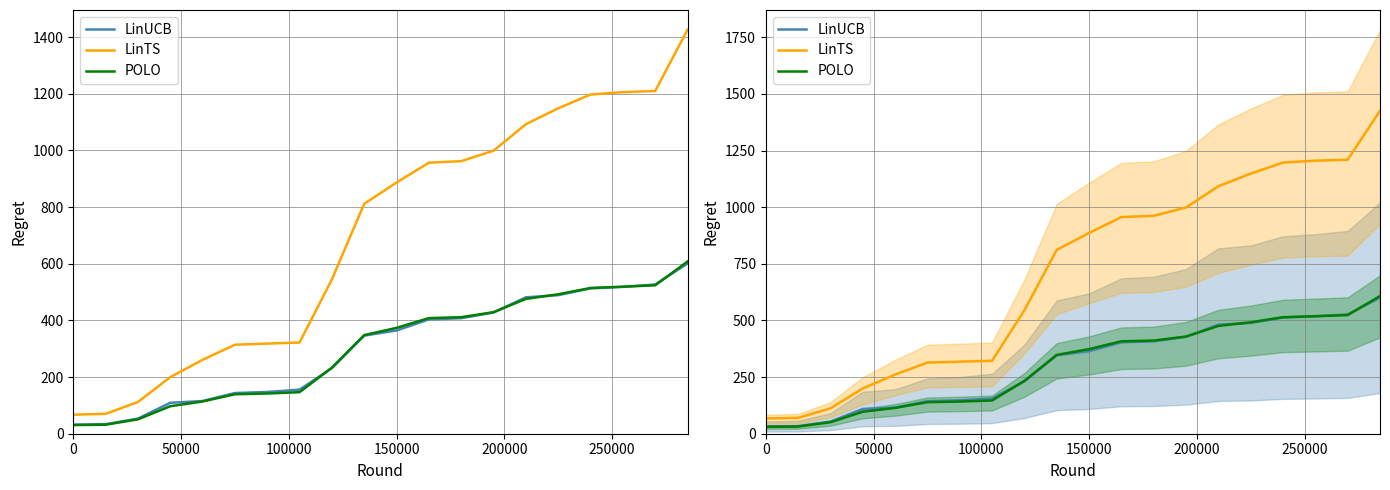

Reading left to right, transcribe all the data shown in this chart.

LinUCB: 32.1	33.6	53.5	109.2	115.5	143.6	147.3	155.6	231.5	346.2	364.4	403.6	407.8	427.8	481.5	489.0	512.9	518.3	526.7	600.7
LinTS: 67.3	70.1	112.0	199.7	260.9	314.1	318.1	322.0	544.8	811.7	886.5	956.6	962.0	998.9	1092.5	1148.5	1197.2	1205.5	1209.7	1425.8
POLO: 30.5	31.8	50.7	97.0	113.9	139.3	141.9	146.8	233.2	348.1	373.6	408.1	411.3	429.1	475.8	492.1	514.4	518.9	523.8	607.8